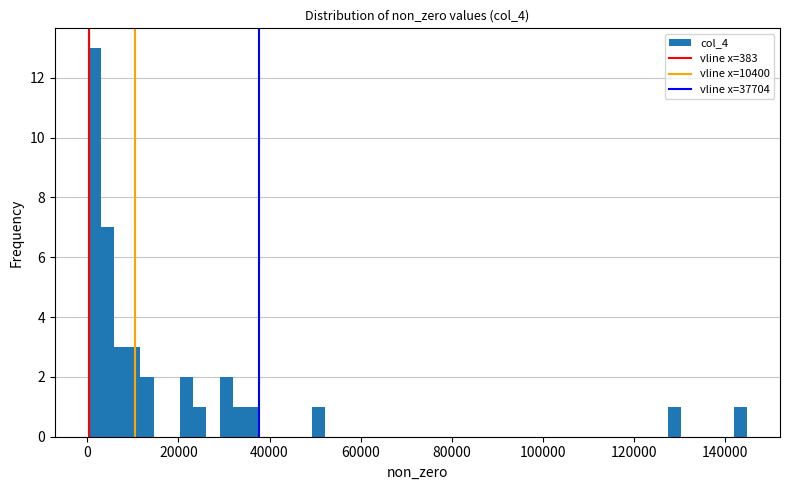

Read against the x-axis, roughly where is the centre of the tallest bar?

2000